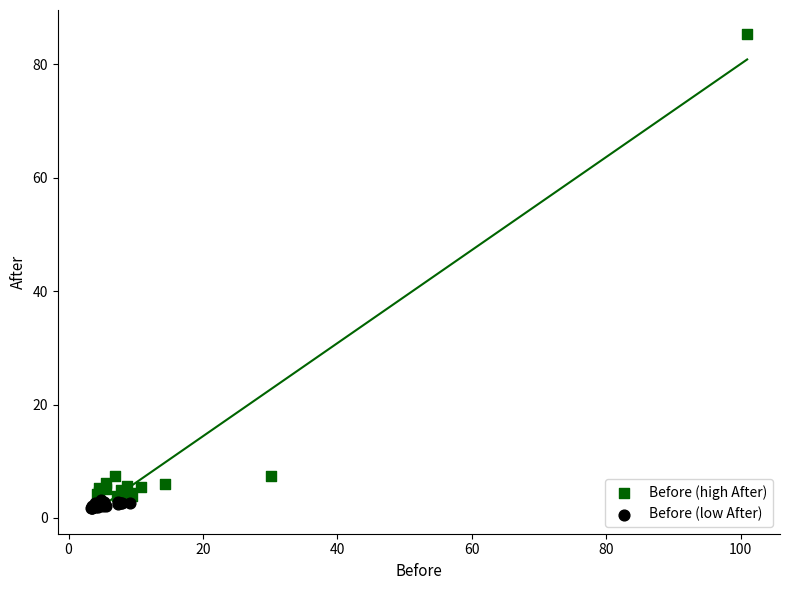

Which series has the widest spread of Y values?

Before (high After)